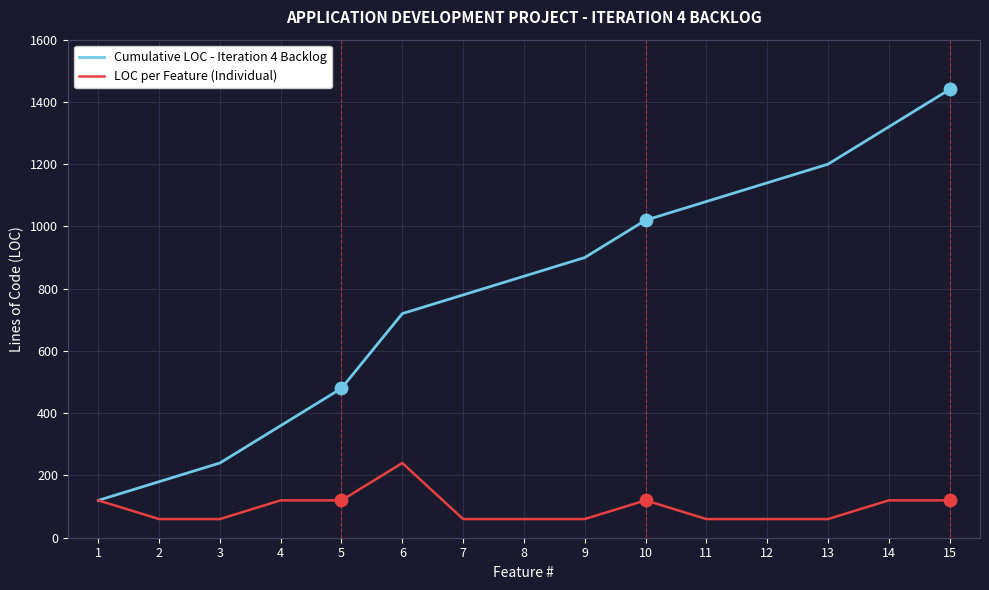

What is the difference between the highest and lowest values at 3?

180